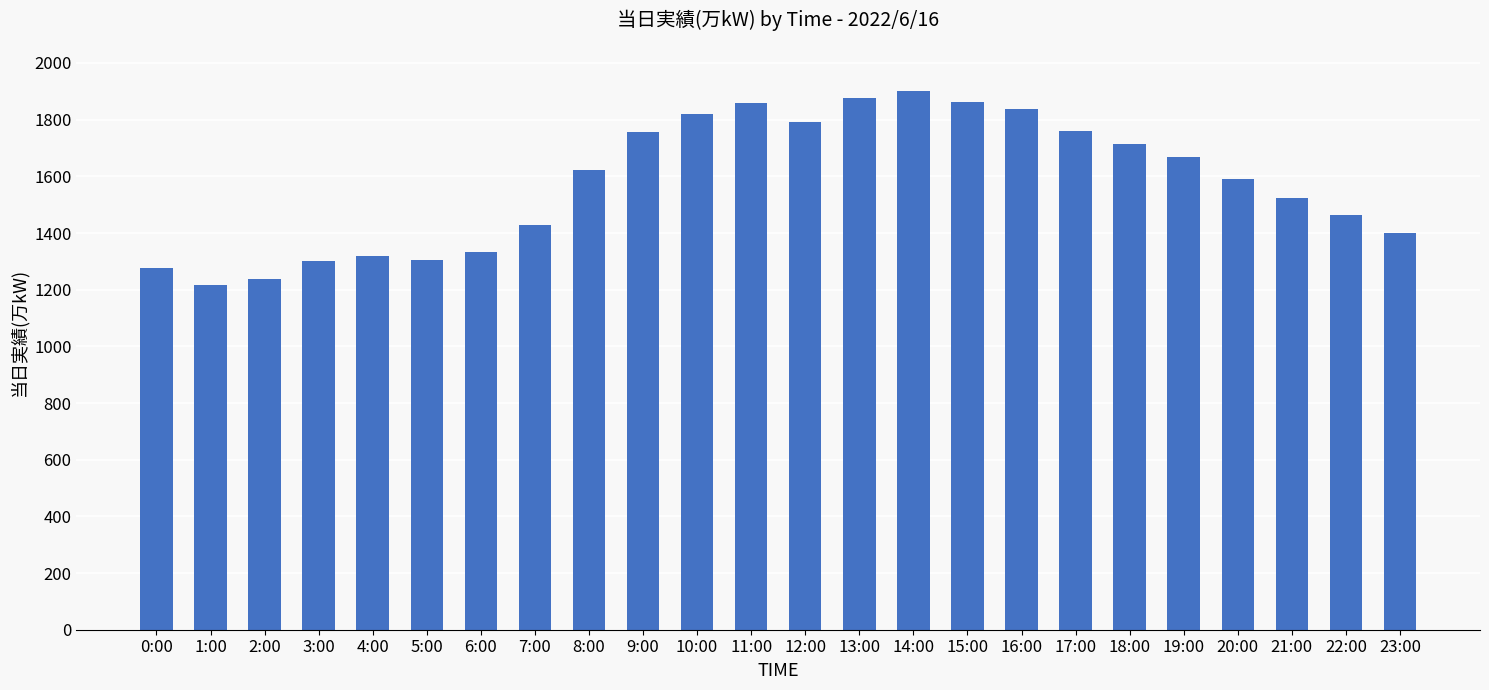

What is the approximate value at 22:00?

1462